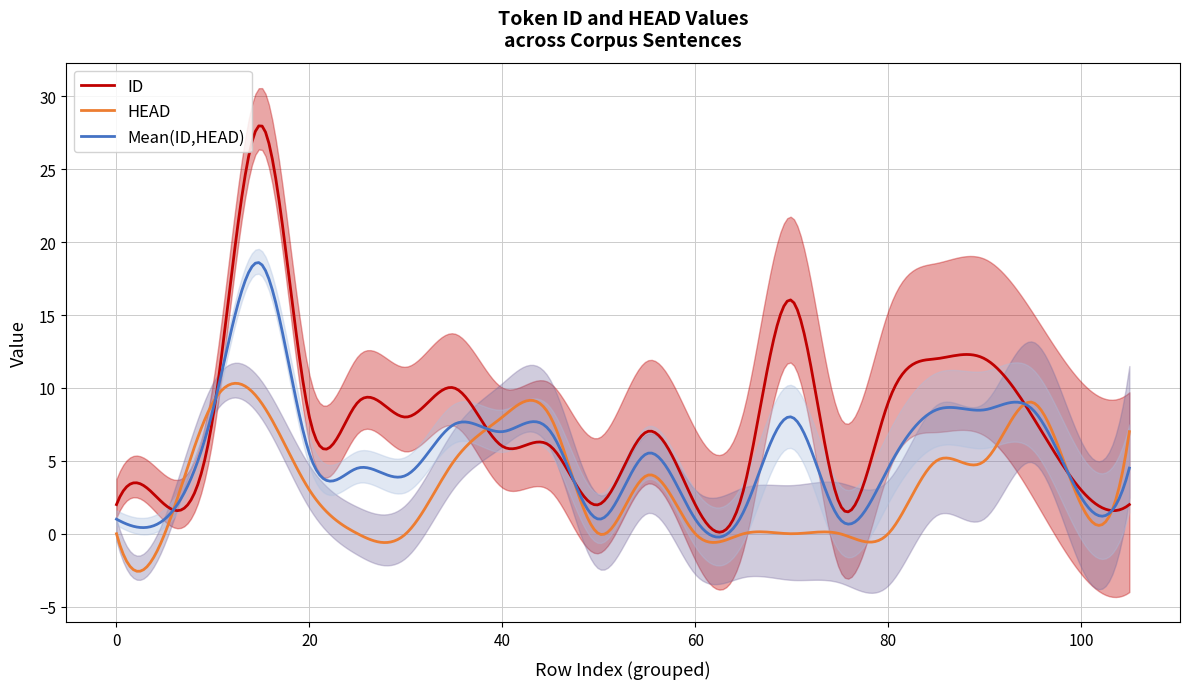

Reading left to right, transcribe all the data shown in this chart.

ID: 0=2	5=2	10=8	15=28	20=8	25=9	30=8	35=10	40=6	45=6	50=2	55=7	60=2	65=3	70=16	75=2	80=9	85=12	90=12	95=8	100=3	105=2
HEAD: 0=0	5=0	10=9	15=9	20=3	25=0	30=0	35=5	40=8	45=8	50=0	55=4	60=0	65=0	70=0	75=0	80=0	85=5	90=5	95=9	100=2	105=7